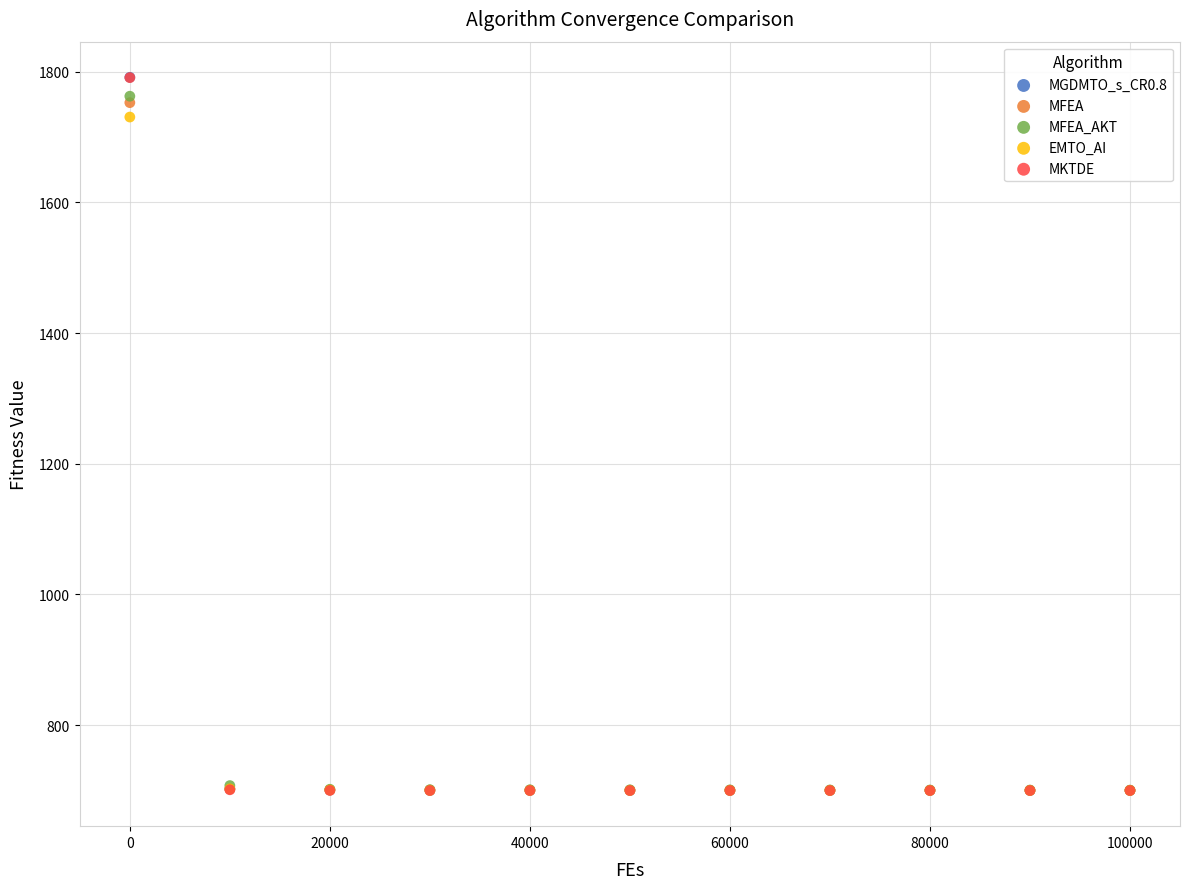

Which series has the widest spread of Y values?

MGDMTO_s_CR0.8